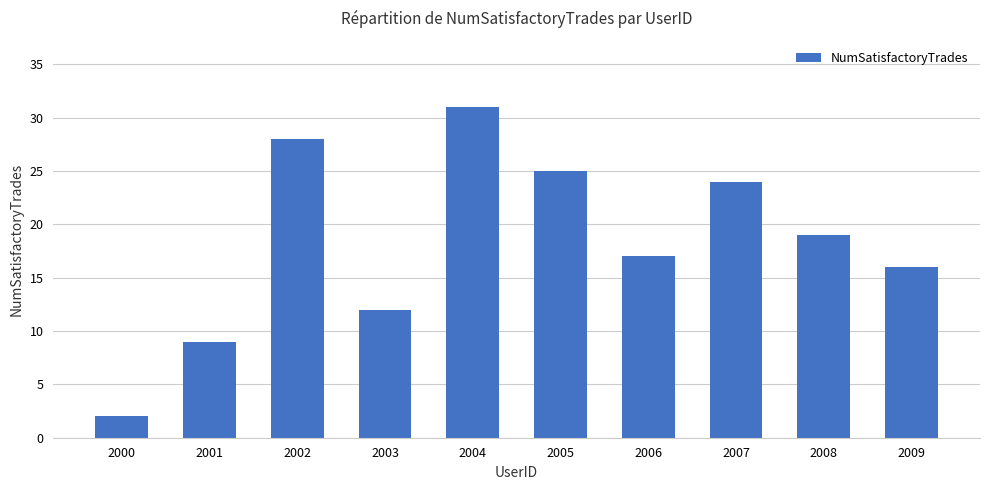

What is the minimum value shown in the chart?

2